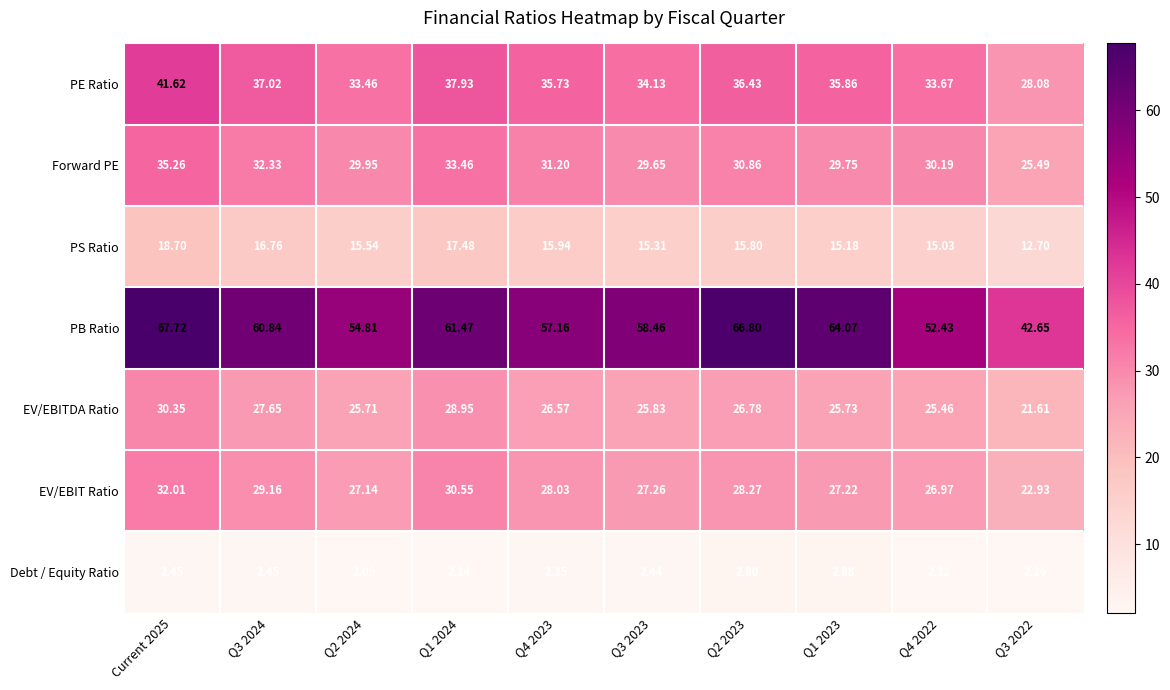

Which series has the largest range (max minus min)?

PB Ratio